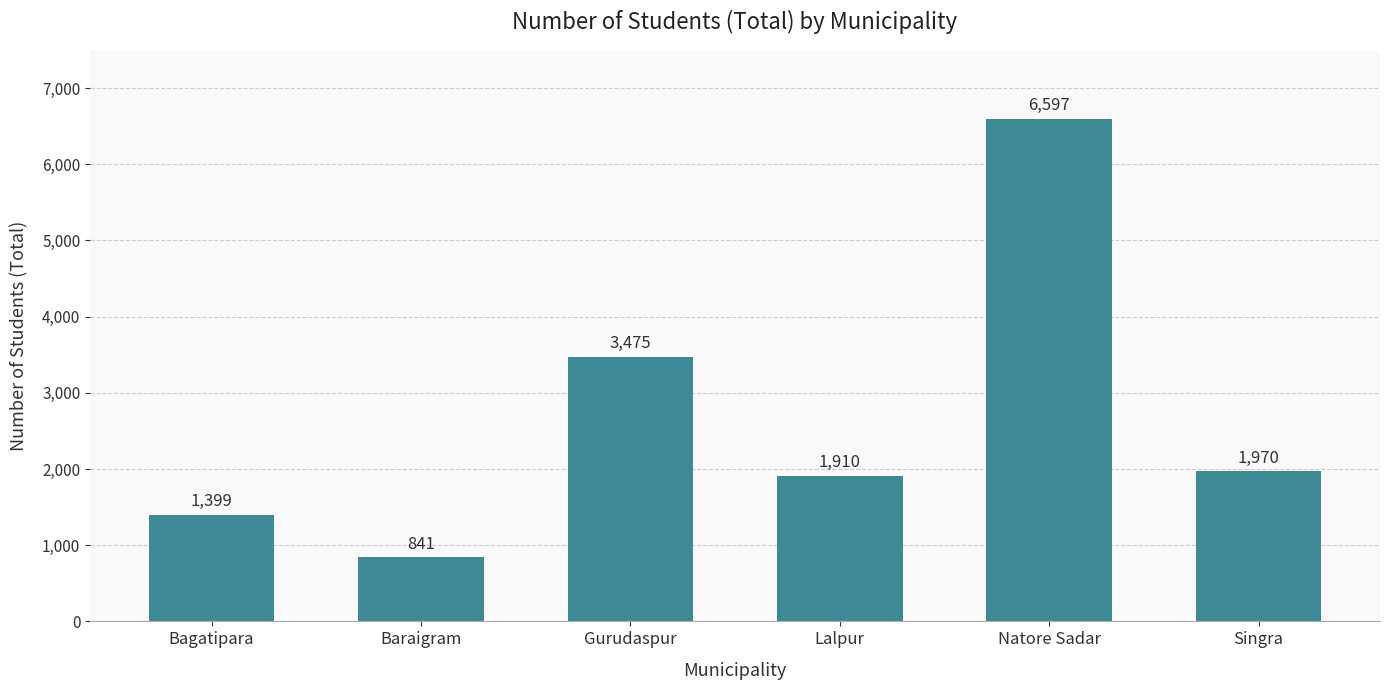

How many bars are there in total?

6